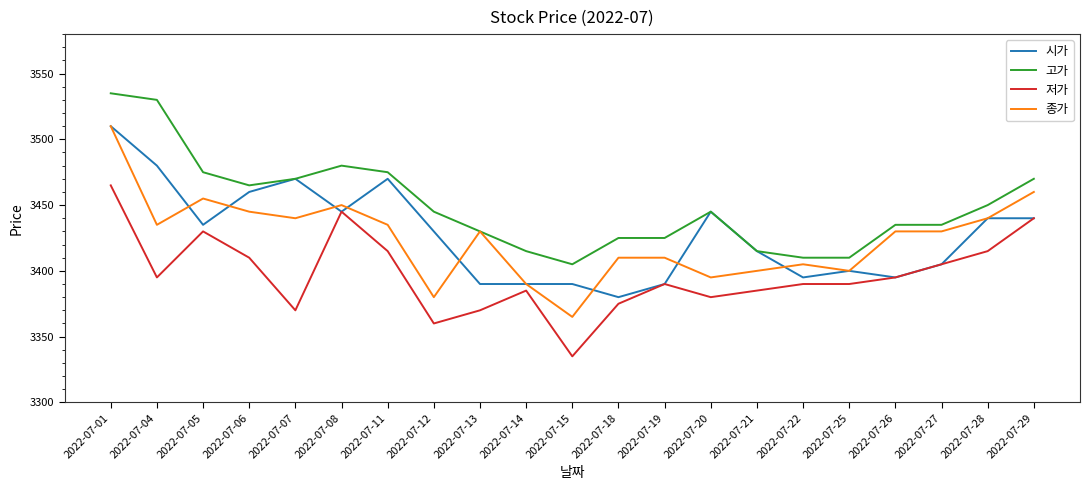

Reading left to right, transcribe all the data shown in this chart.

시가: 3510	3480	3435	3460	3470	3445	3470	3430	3390	3390	3390	3380	3390	3445	3415	3395	3400	3395	3405	3440	3440
고가: 3535	3530	3475	3465	3470	3480	3475	3445	3430	3415	3405	3425	3425	3445	3415	3410	3410	3435	3435	3450	3470
저가: 3465	3395	3430	3410	3370	3445	3415	3360	3370	3385	3335	3375	3390	3380	3385	3390	3390	3395	3405	3415	3440
종가: 3510	3435	3455	3445	3440	3450	3435	3380	3430	3390	3365	3410	3410	3395	3400	3405	3400	3430	3430	3440	3460